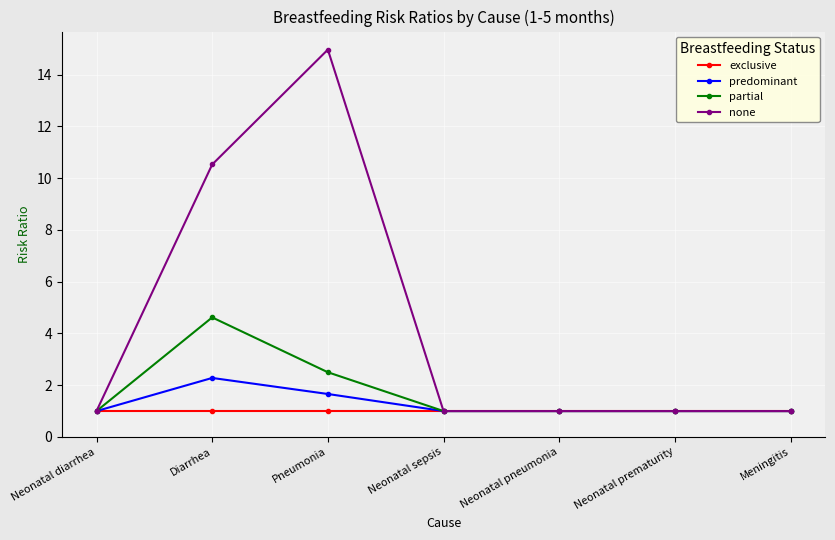

What is the total value across all series at Diarrhea?

18.4